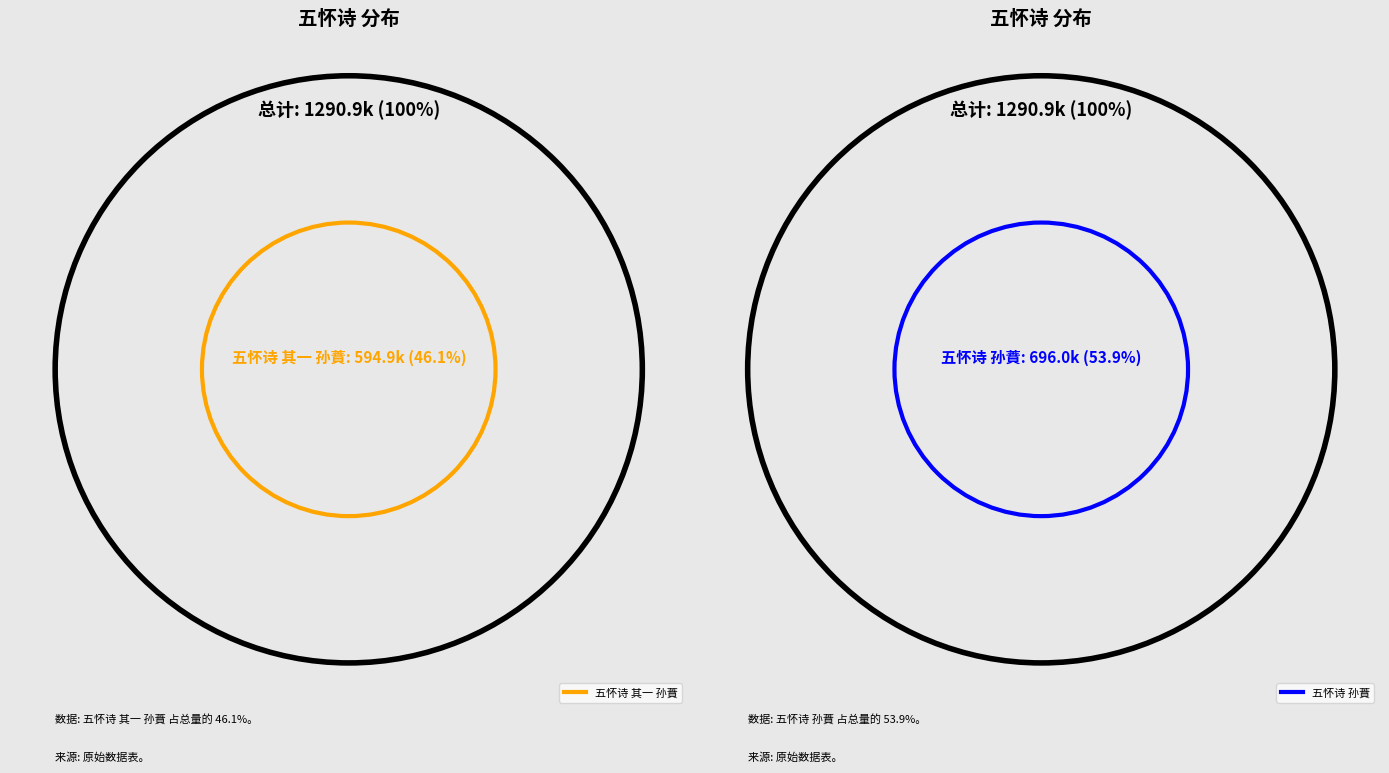

Is 五怀诗 孙蕡 the majority of the pie?

Yes